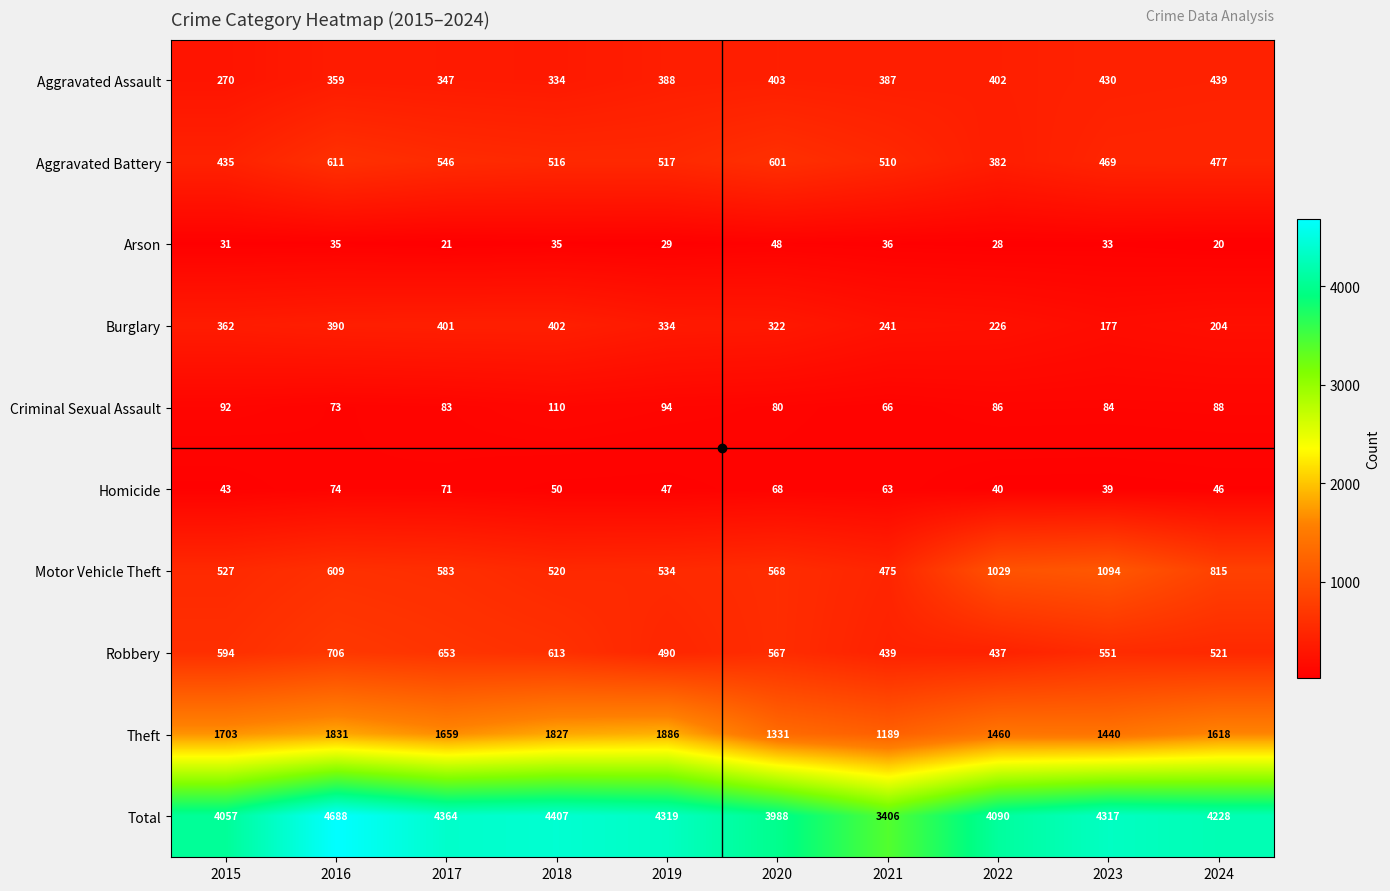

What is the sum of all Aggravated Assault values?

3759